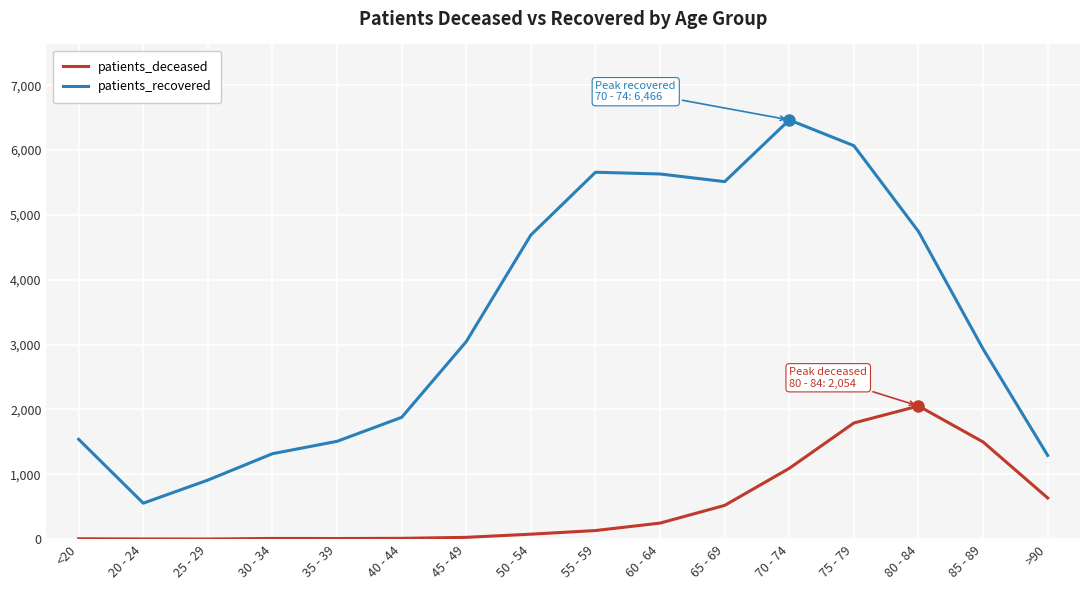

Which series has the largest total across all categories?

patients_recovered